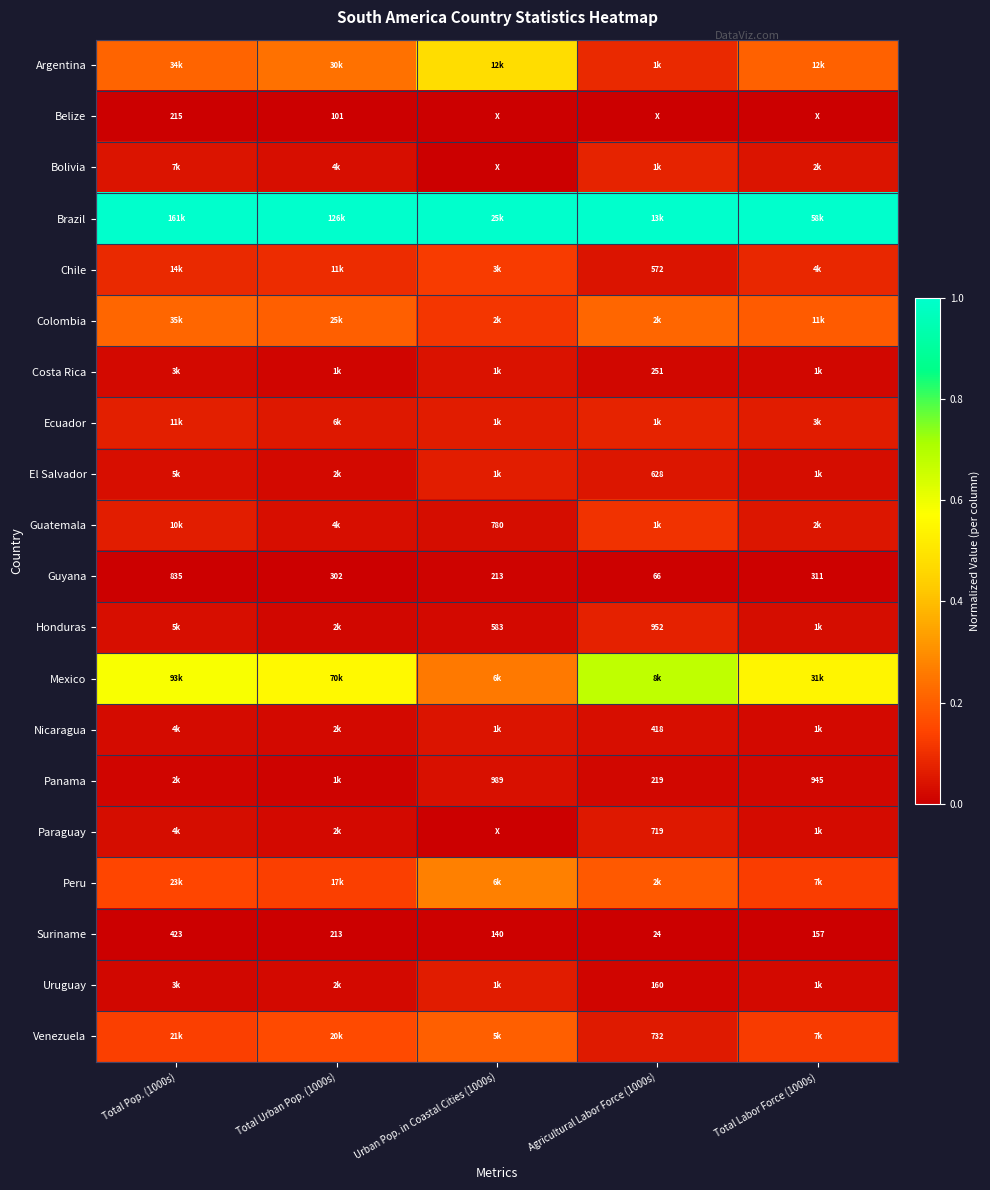

Which label corresponds to the largest value in the chart?

Total Pop. (1000s)